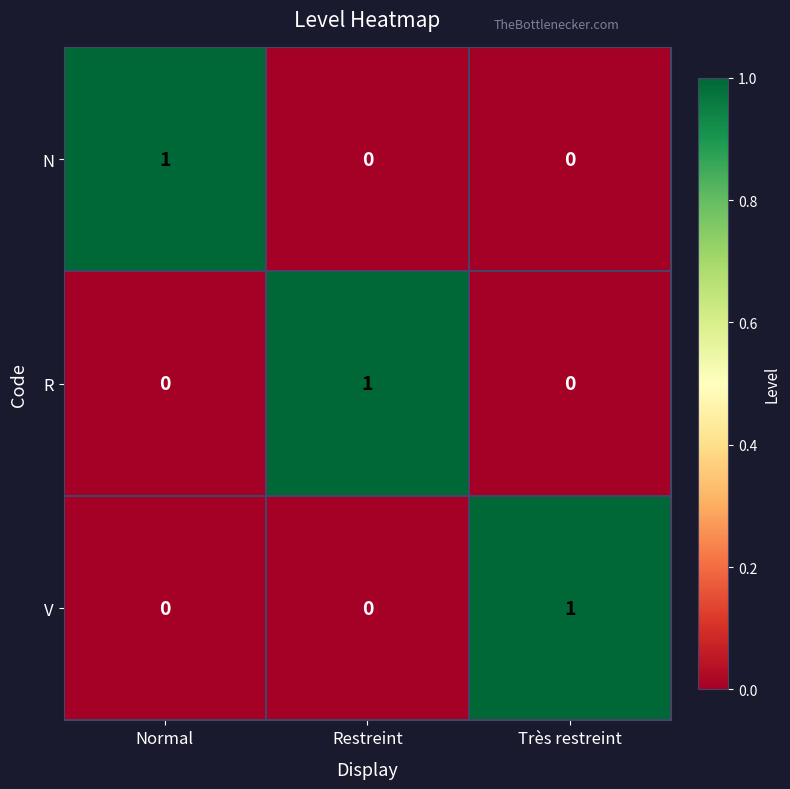

At how many categories does at least one series exceed 0?

3